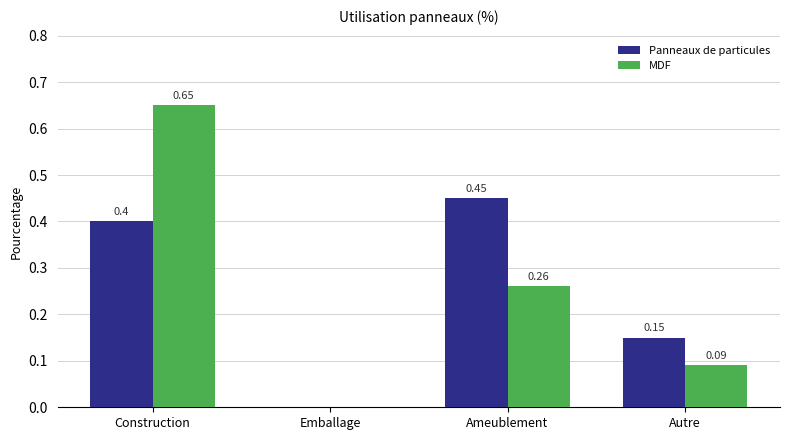

At which category does the chart reach its peak across all series?

Construction